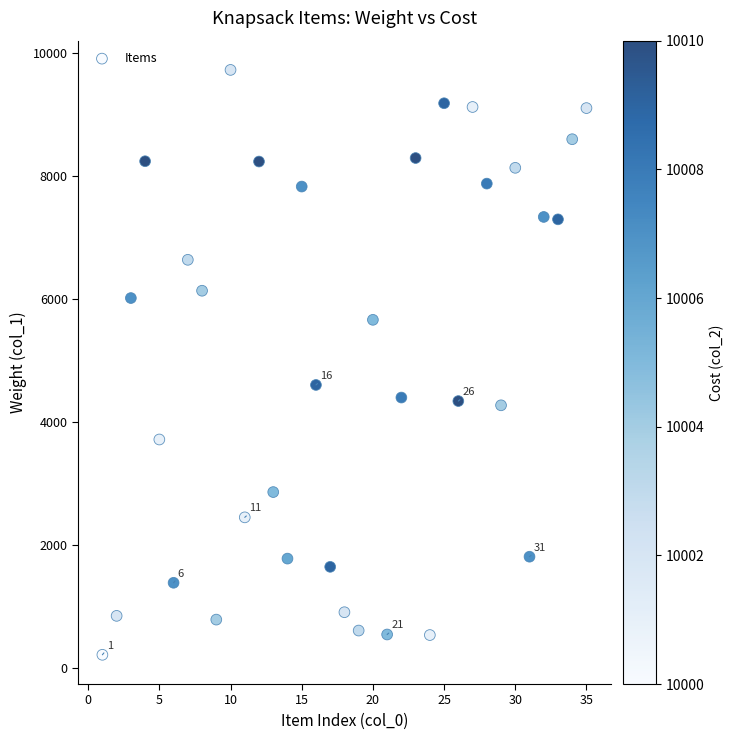

What is the range of X values (max minus min)?

34